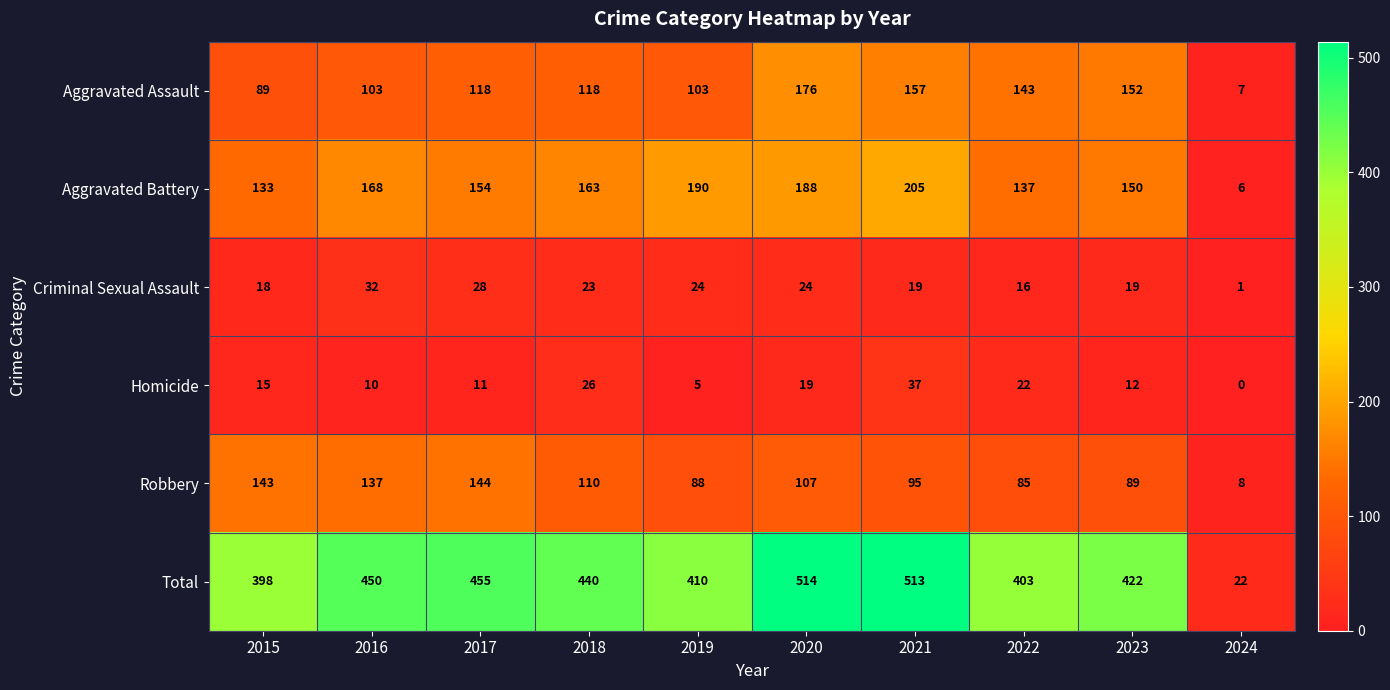

What is the average value of the Robbery series?

101